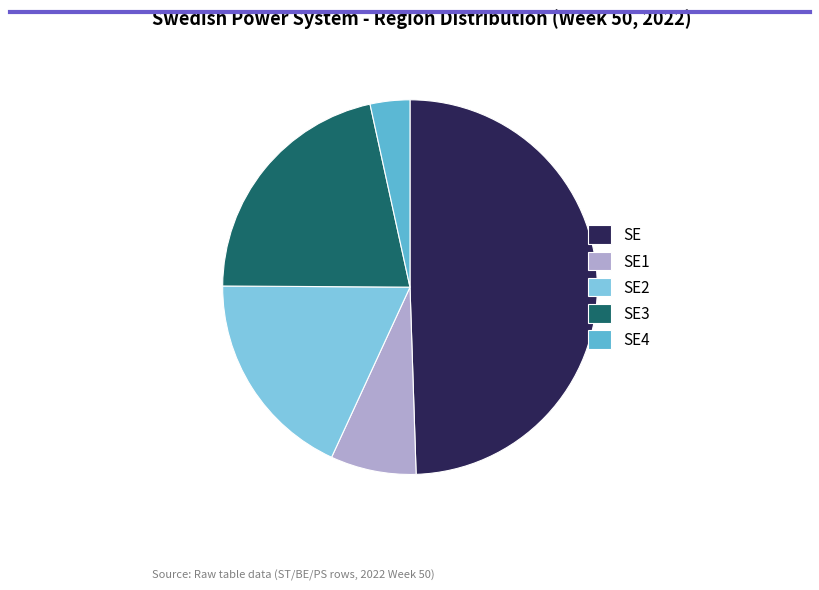

Is it true that SE is 36% of the pie?

False